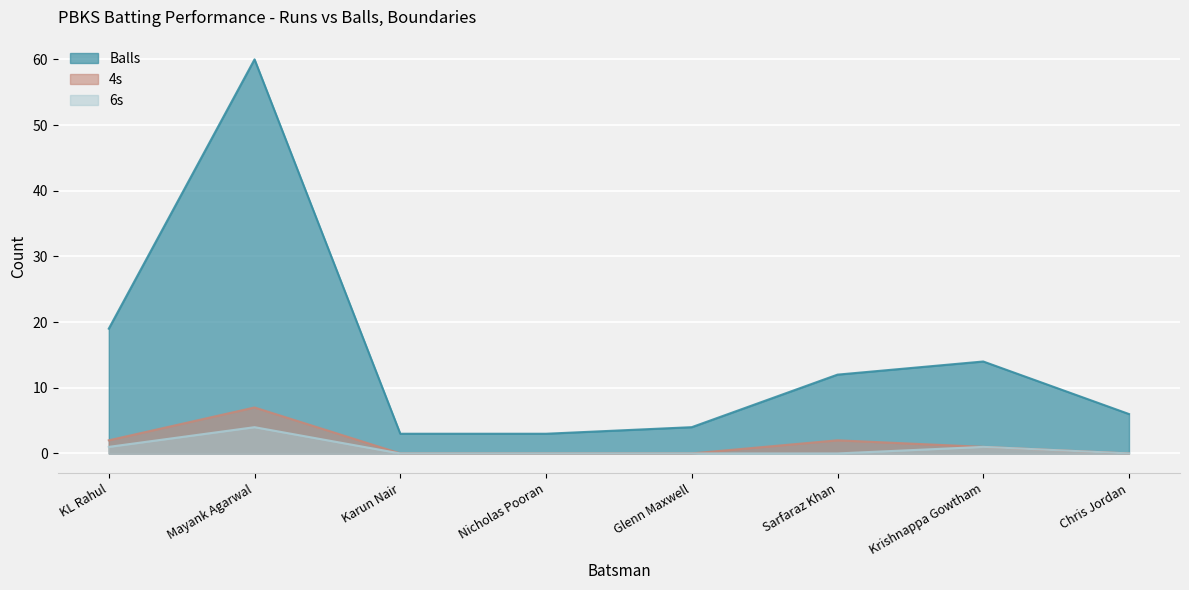

Where is the first local maximum for Balls?

Mayank Agarwal